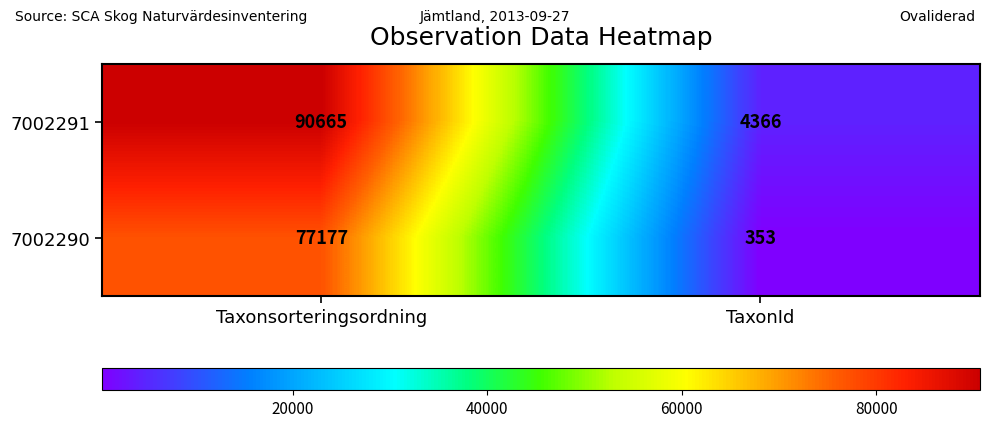

What is the average value of the 7002290 series?

38765